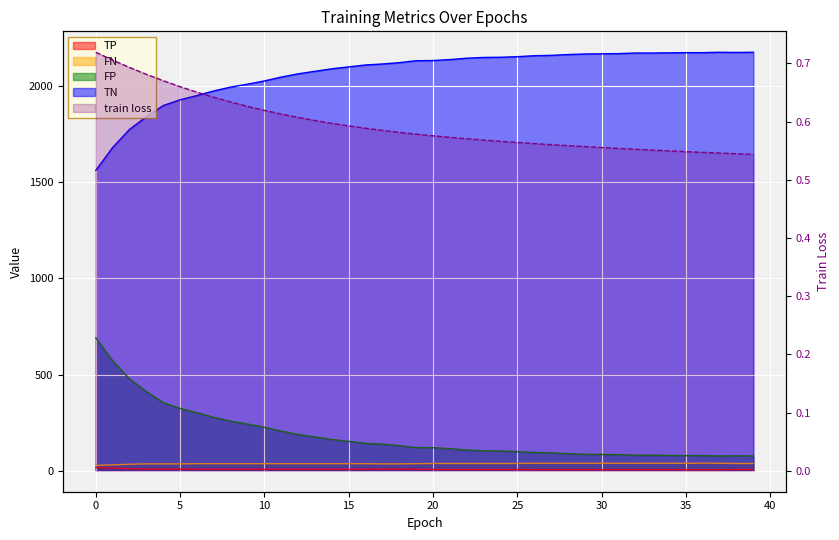

What is the difference between the maximum and second lowest values in the TP series?

11.0